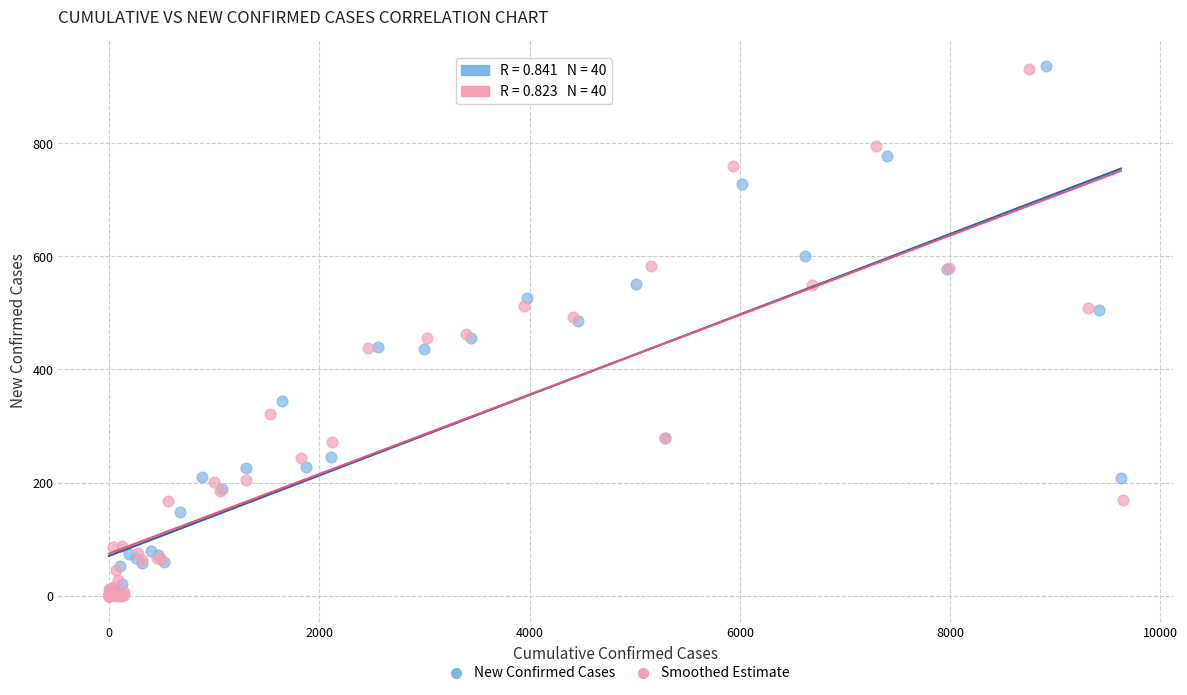

Which series has the widest spread of Y values?

New Confirmed Cases